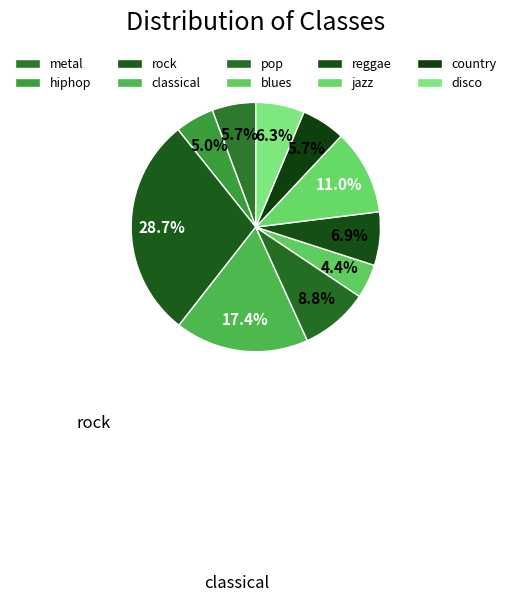

What percentage is the metal slice, to the nearest percent?

6%